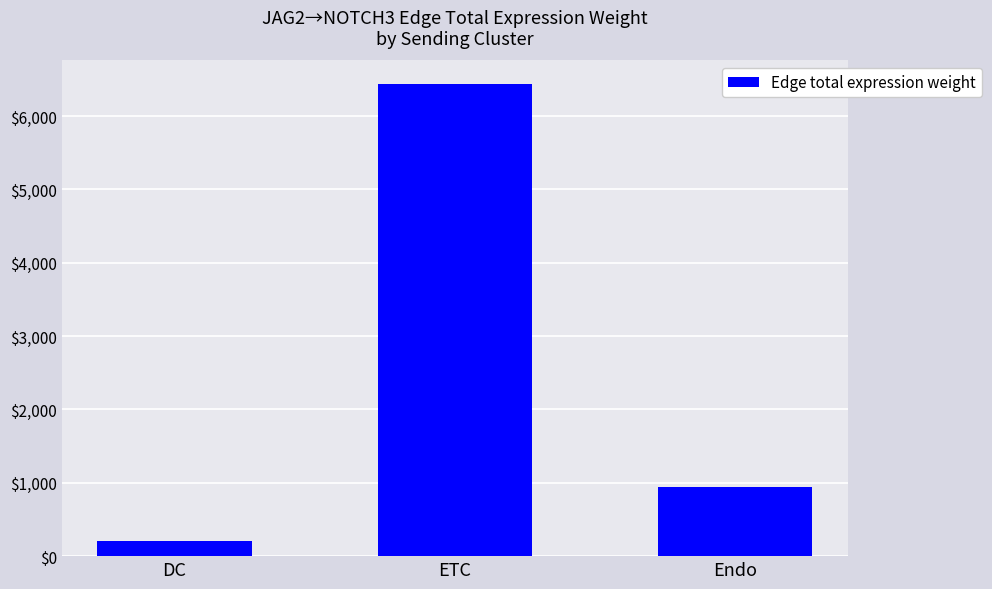

Reading right to left, list all the values displayed in this chart.

949.0	6435.4	200.1